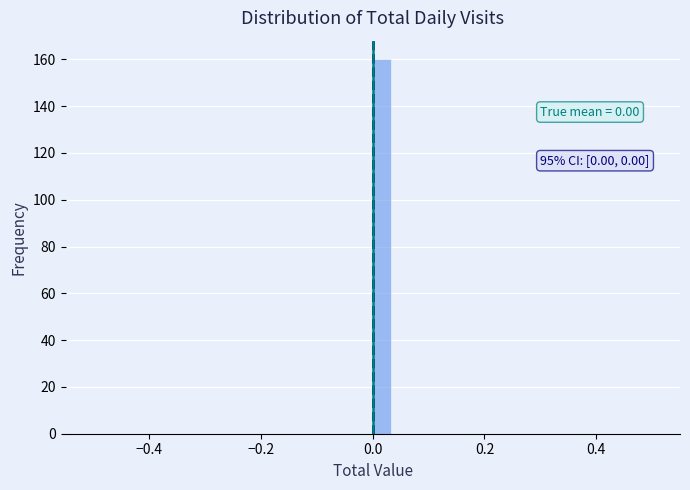

Around what value on the x-axis is the tallest bar? Give the approximate position of its centre, as read against the axis.

0.02